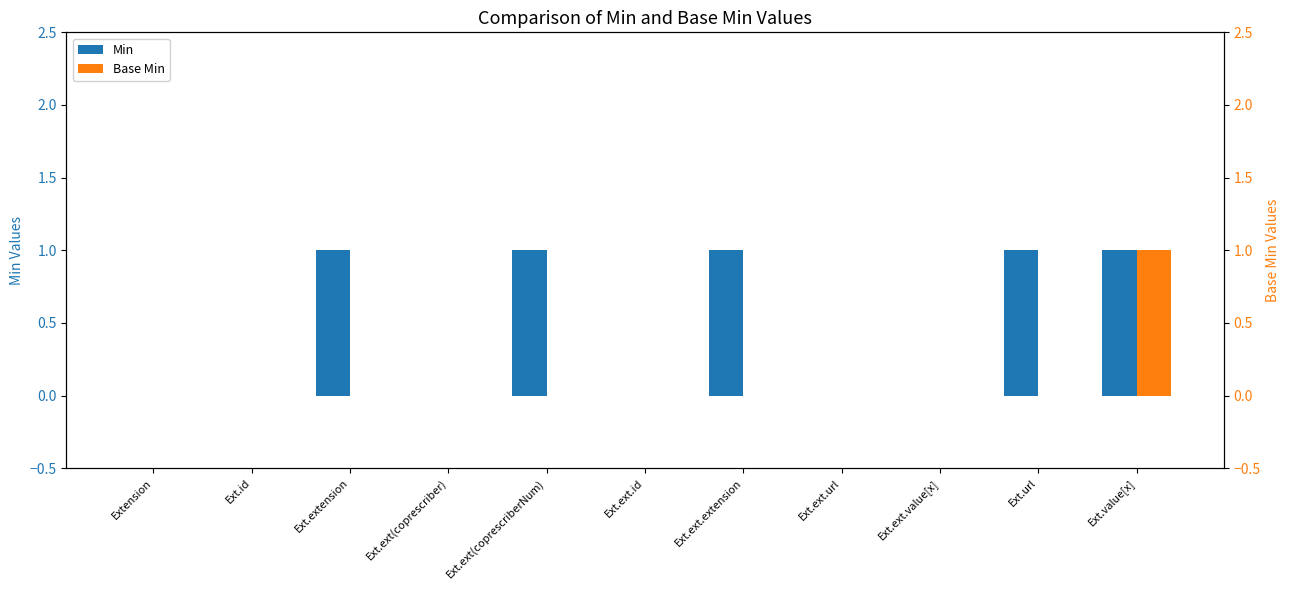

Reading left to right, list all the values displayed in this chart.

Min: 0	0	1	0	1	0	1	0	0	1	1
Base Min: 0	0	0	0	0	0	0	0	0	0	1